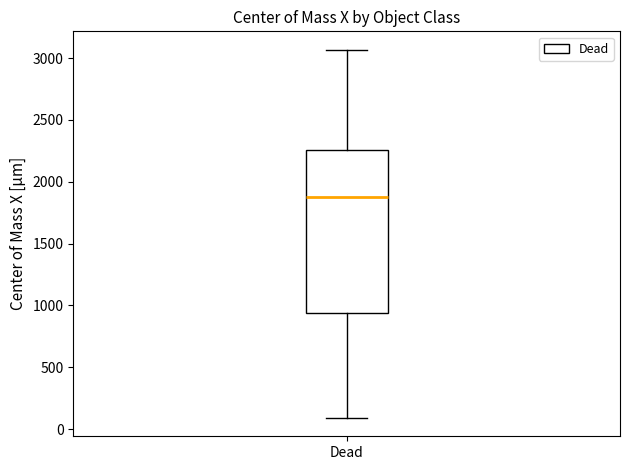

Transcribe this box plot: give where the median line is, the range the box spans, and where the two whiskers end, as read against the y-axis. The values are not printed on the chart, so give them approximately, as read against the axis.

median 1850, box 950 to 2250, whiskers 100 to 3050